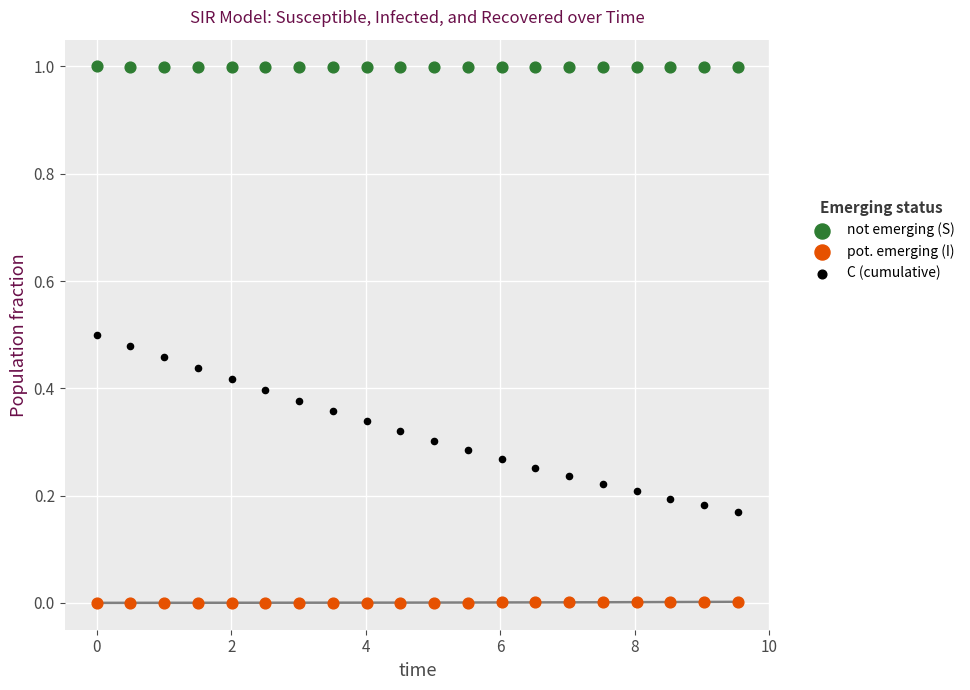

What is the X range (max minus min) for the scatter plot?

9.5